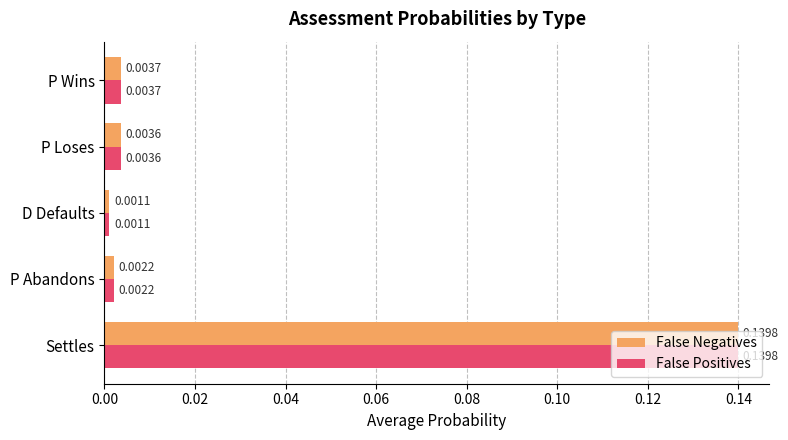

Where is False Positives nearest to the value 0?

D Defaults